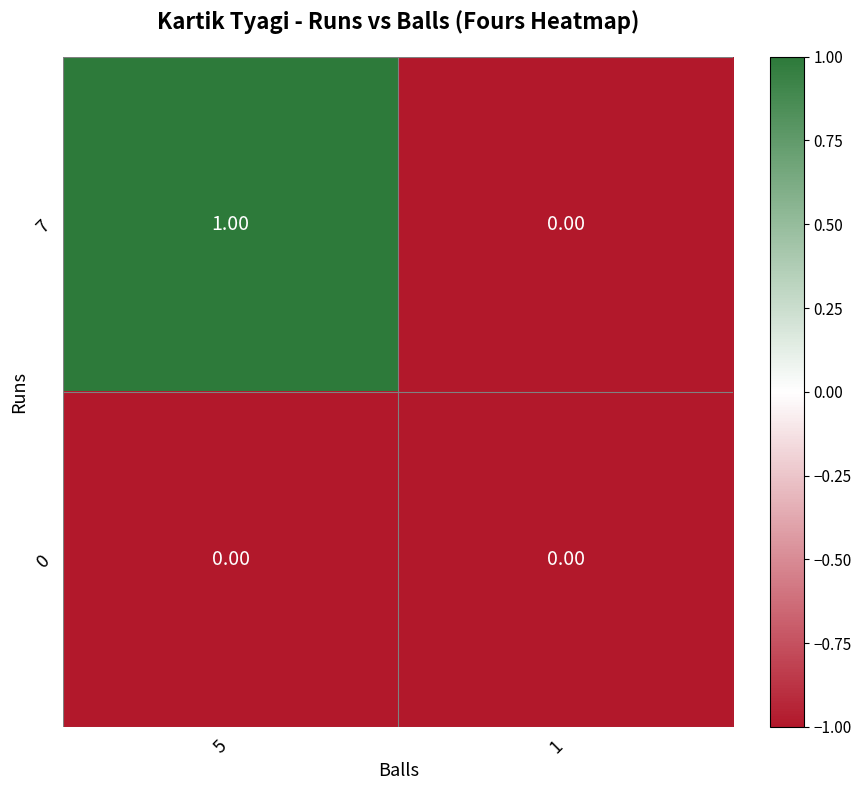

What is the total value across all series at 5?

1